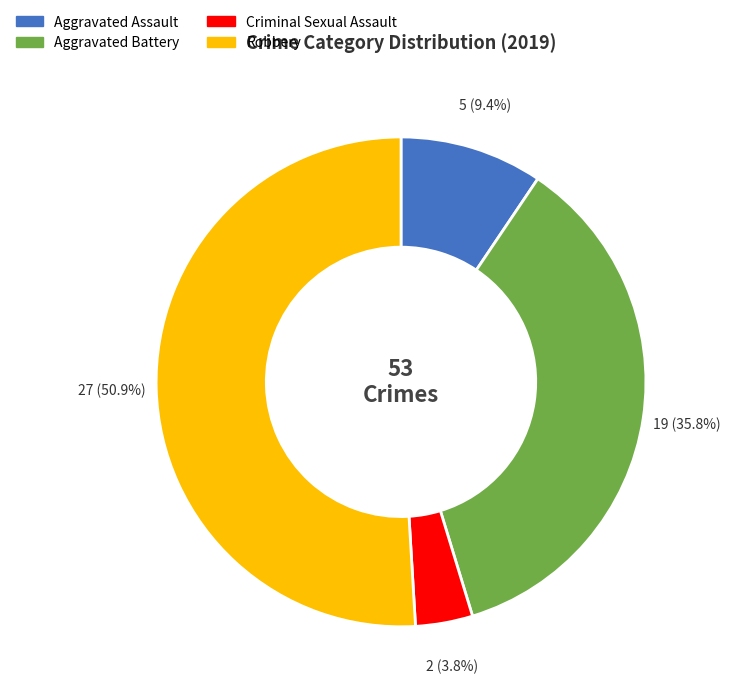

Which slice is the largest?

Robbery